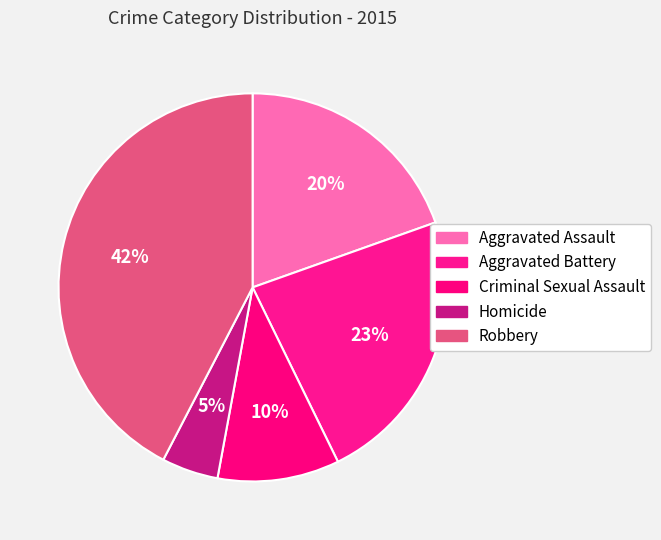

Count the number of slices in the pie.

5